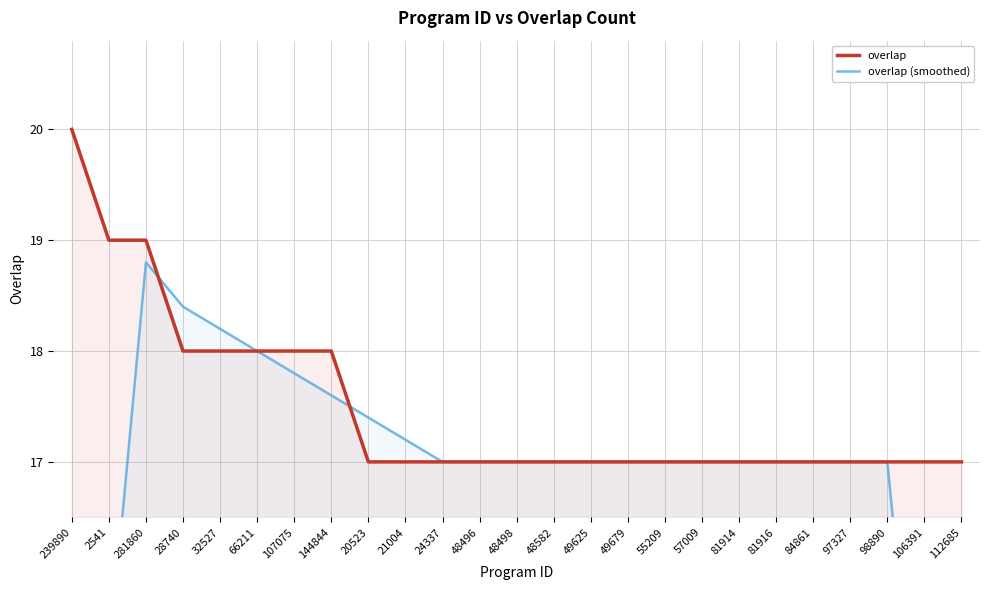

Is it true that overlap equals 28.8 at 32527?

False